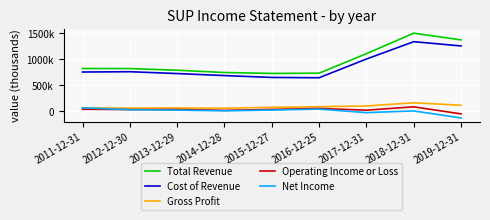

What is the label of the 9th point from the left?

2019-12-31